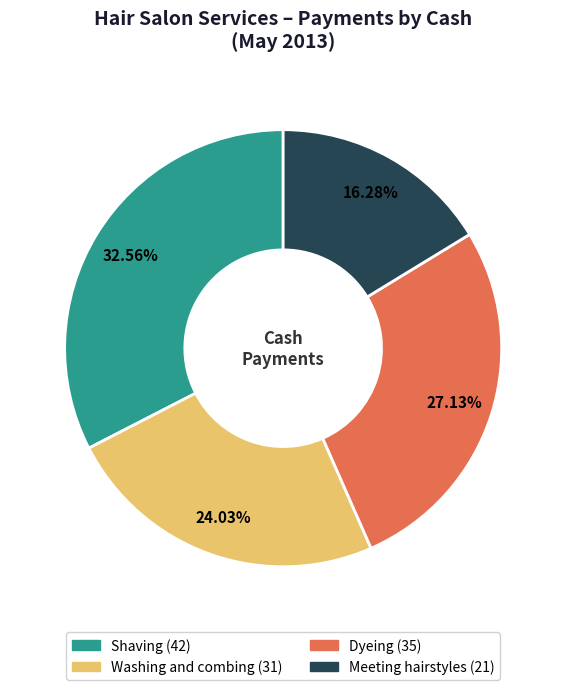

The Shaving slice represents 33% of the pie. True or false?

True